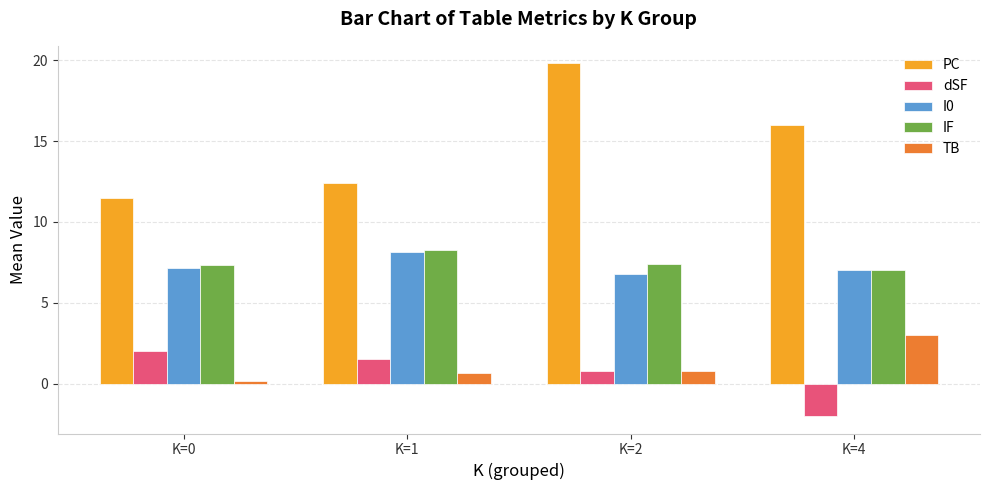

Which series has the largest total across all categories?

PC